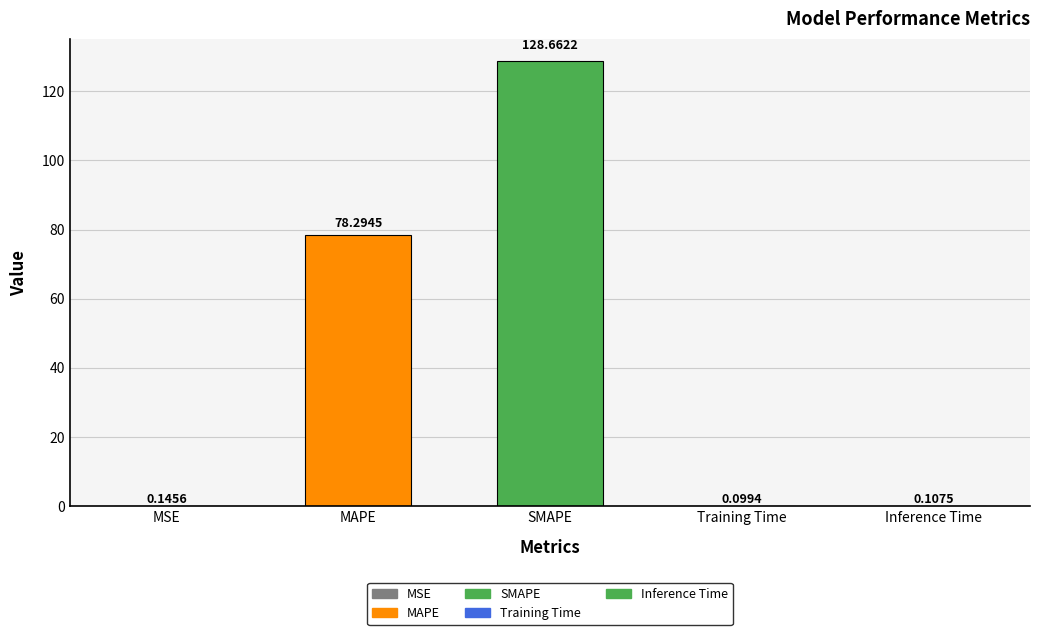

What is the sum of the values at MSE and Inference Time?

0.3